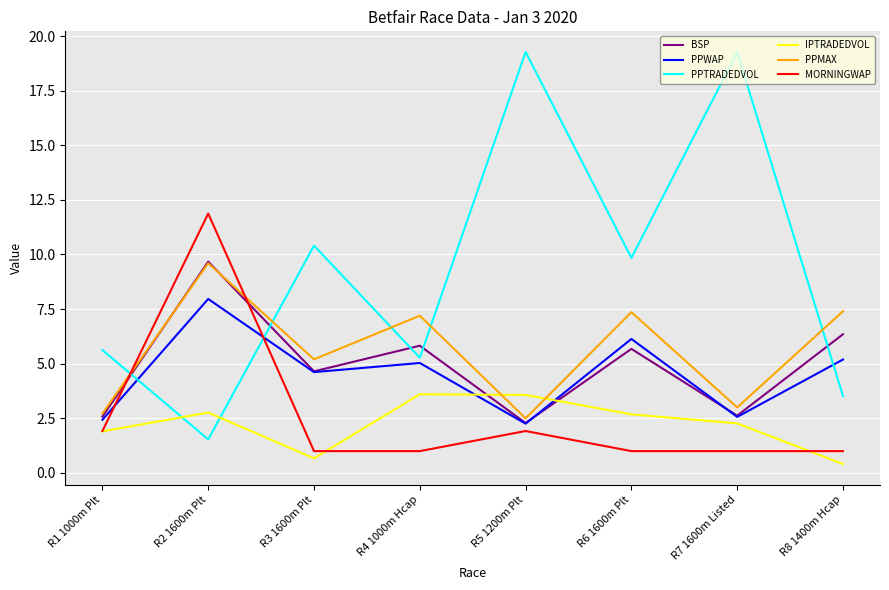

Is the value of PPMAX at R4 1000m Hcap greater than the value of IPTRADEDVOL at R5 1200m Plt?

Yes